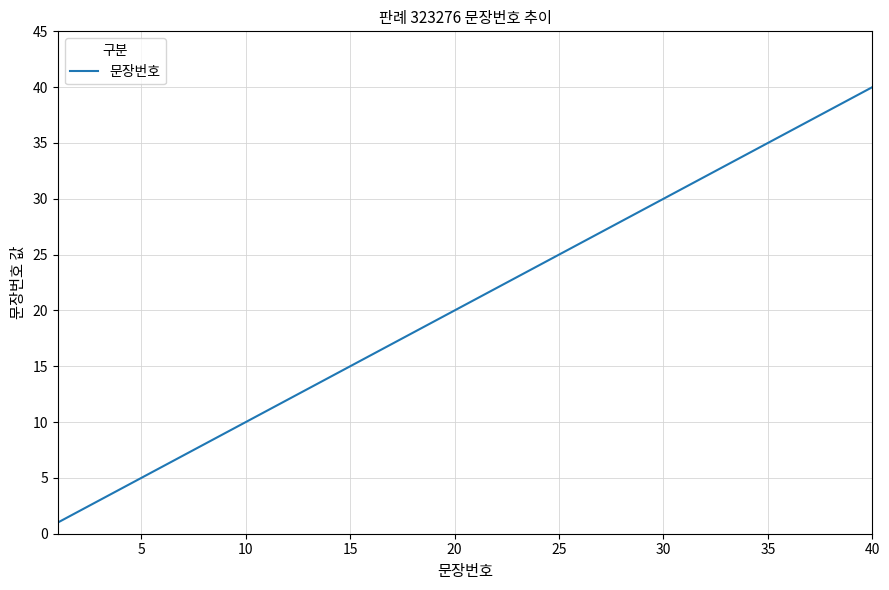

How many lines are shown in the chart?

1